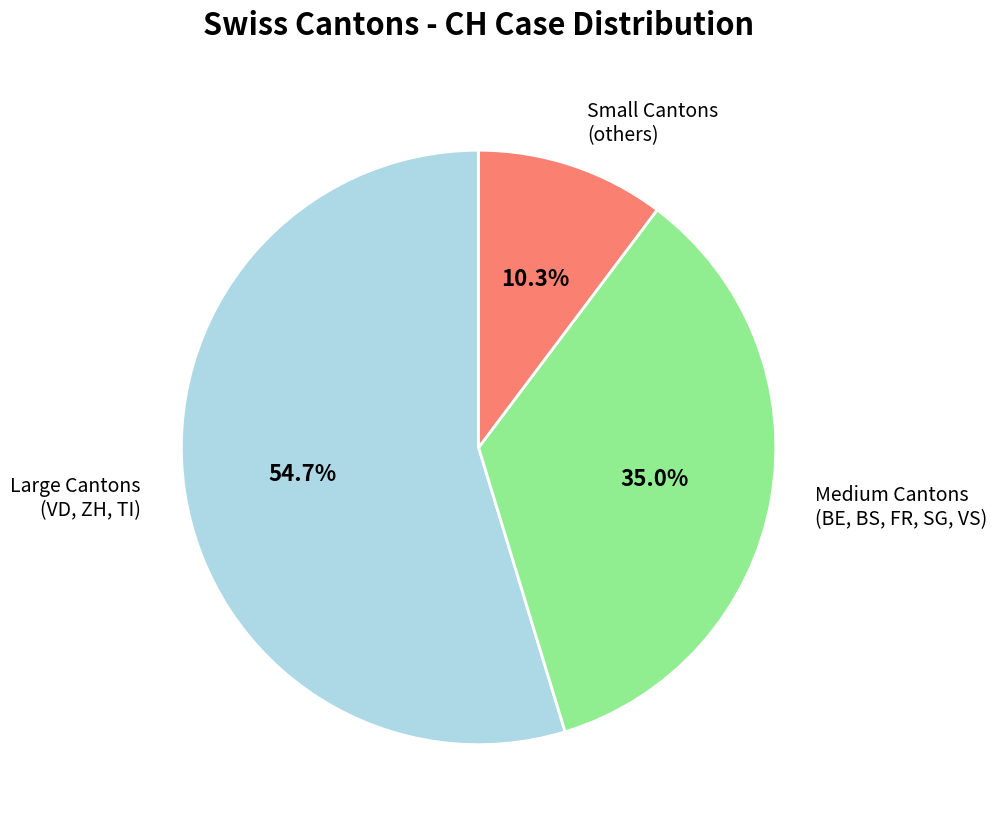

How many segments does this pie chart have?

3